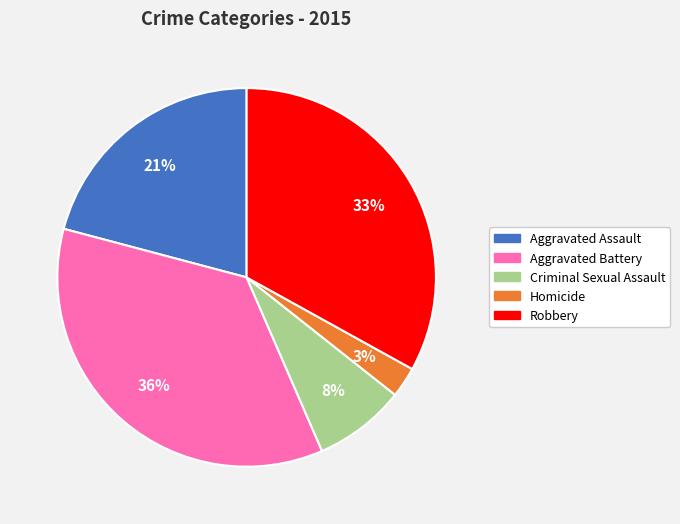

To the nearest percent, what is the difference between the largest and smallest slice percentages?

33%